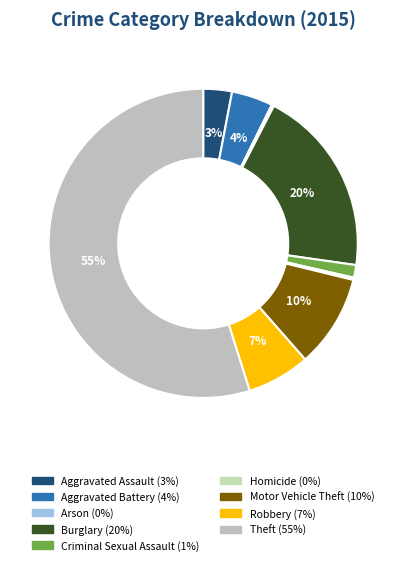

Is it true that Motor Vehicle Theft is 2% of the pie?

False